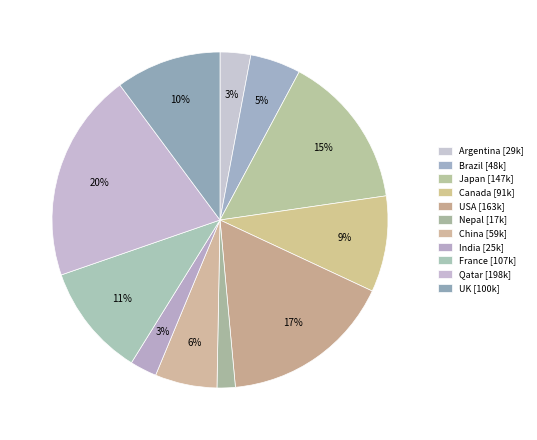

What is the largest slice in the pie chart?

Qatar